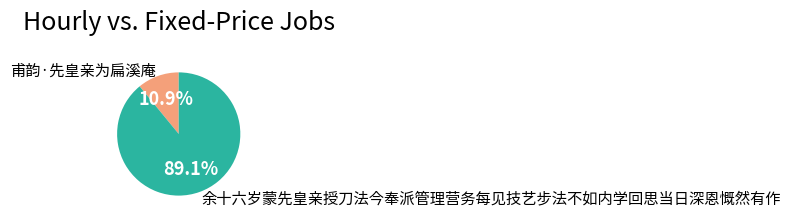

What is the largest slice in the pie chart?

余十六岁蒙先皇亲授刀法今奉派管理营务每见技艺步法不如内学回思当日深恩慨然有作